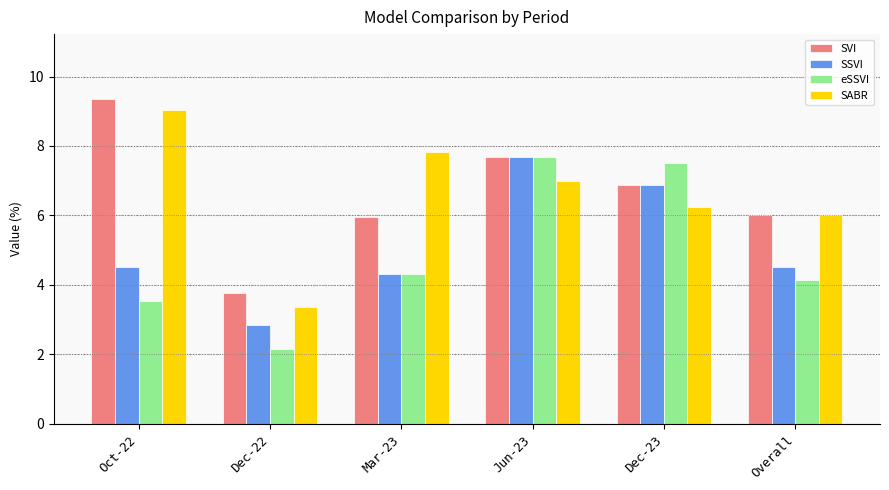

At which category is the sum across all series the highest?

Jun-23